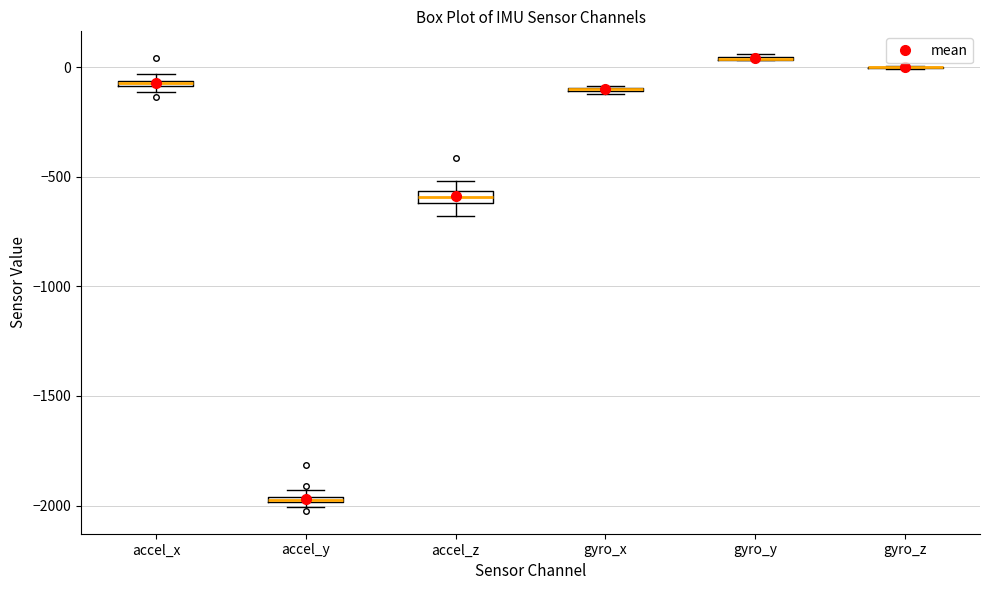

Where is the lower edge of the box for accel_y on the y-axis? The values are not printed on the chart, so give them approximately, as read against the axis.

-2000